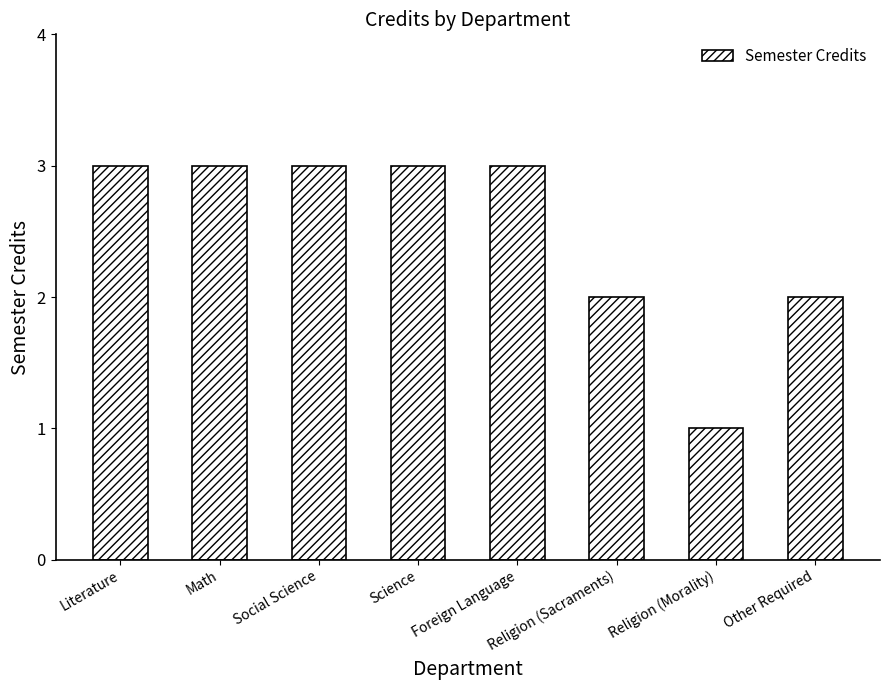

The chart shows a value of 2 at Religion (Sacraments). True or false?

True